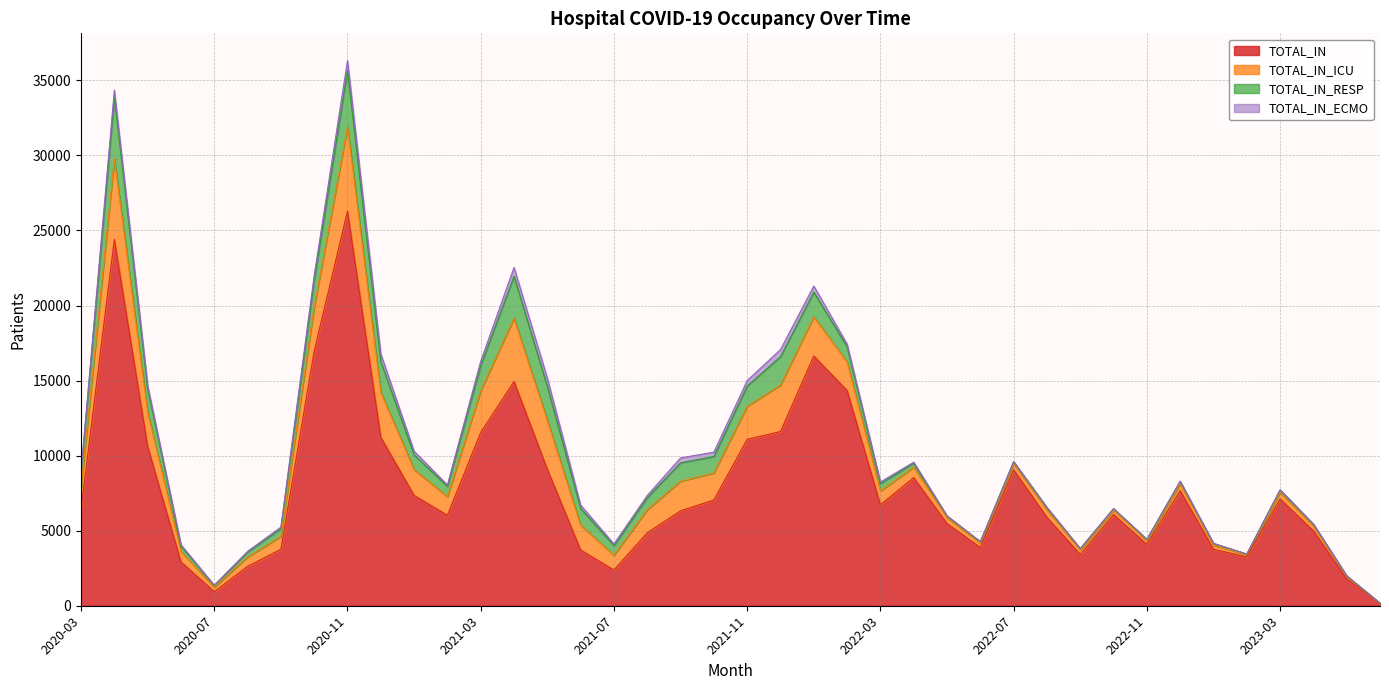

What is the total value across all series at 2021-04?

22537